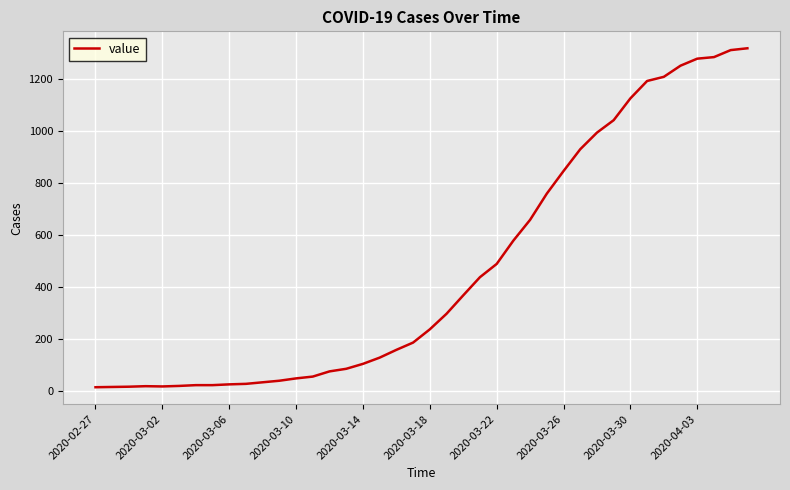

What is the greatest value displayed?

1319